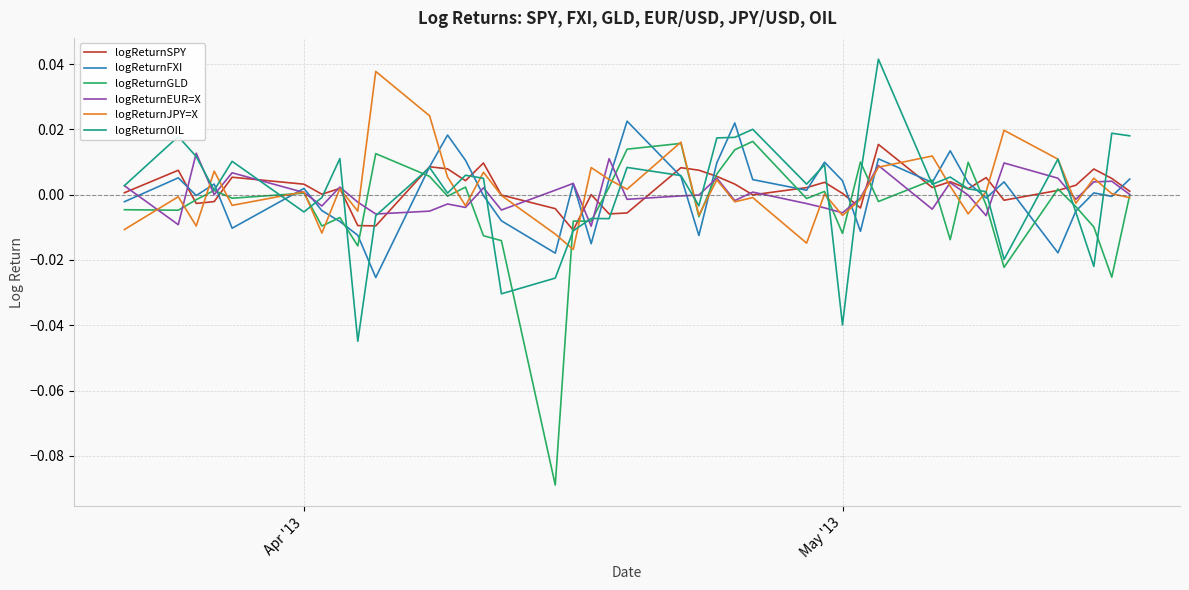

Which series has the widest spread of values?

logReturnGLD